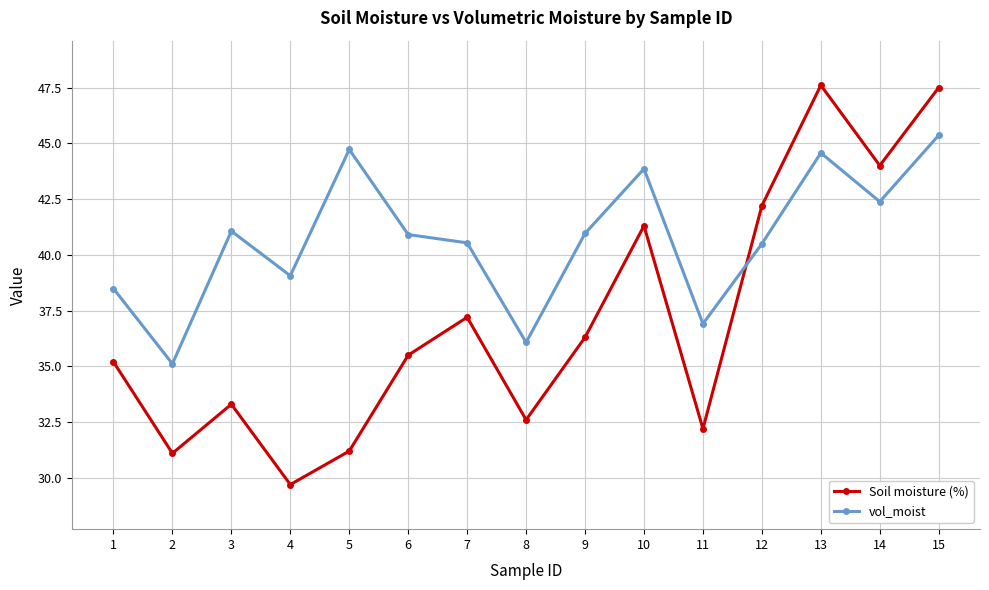

How many data points in Soil moisture (%) are less than 35?

6